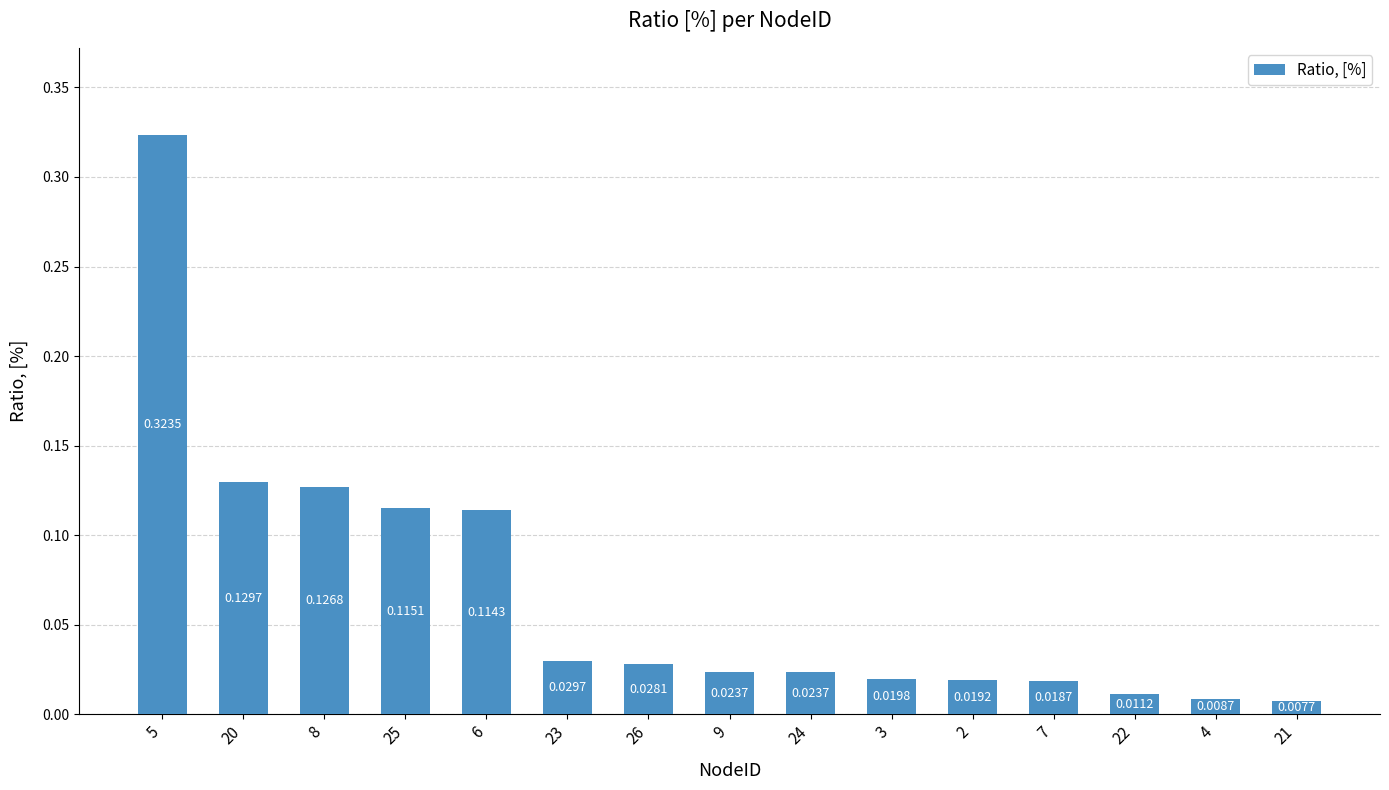

Between 4 and 23, which is larger?

23